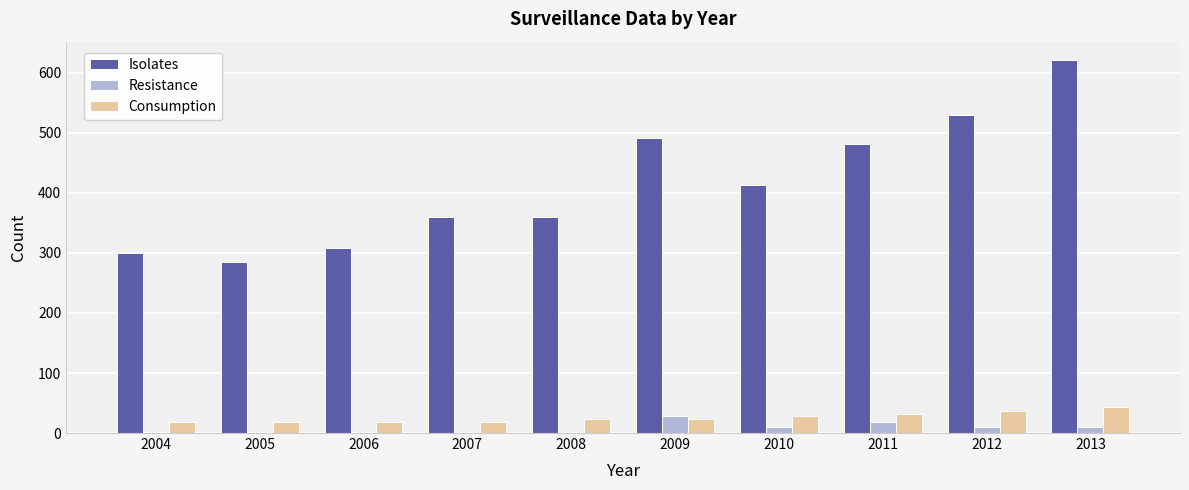

What is the total value across all series at 2011?

531